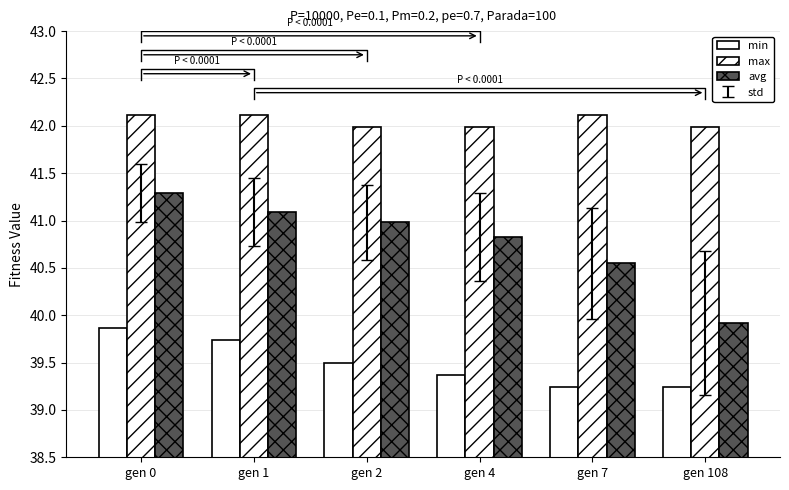

Reading right to left, extract all data points from this chart.

min: gen 108=39.2	gen 7=39.2	gen 4=39.4	gen 2=39.5	gen 1=39.7	gen 0=39.9
max: gen 108=42.0	gen 7=42.1	gen 4=42.0	gen 2=42.0	gen 1=42.1	gen 0=42.1
avg: gen 108=39.9	gen 7=40.5	gen 4=40.8	gen 2=41.0	gen 1=41.1	gen 0=41.3